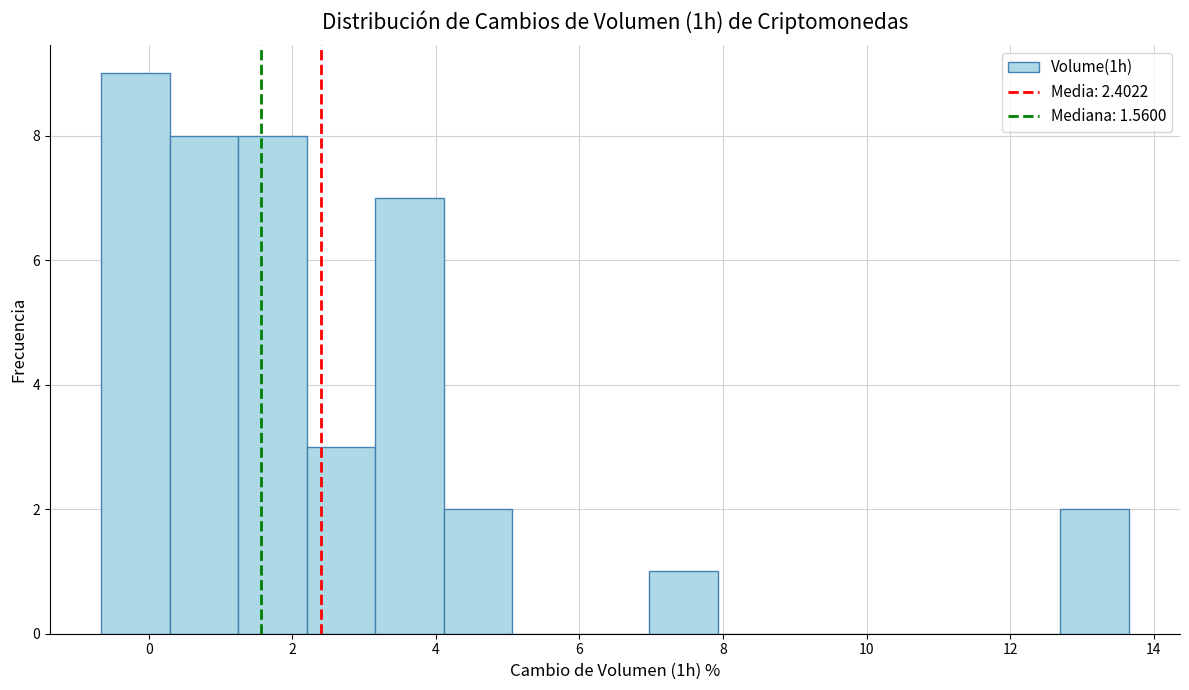

Which range on the x-axis has the tallest bar?

-0.6 to 0.2